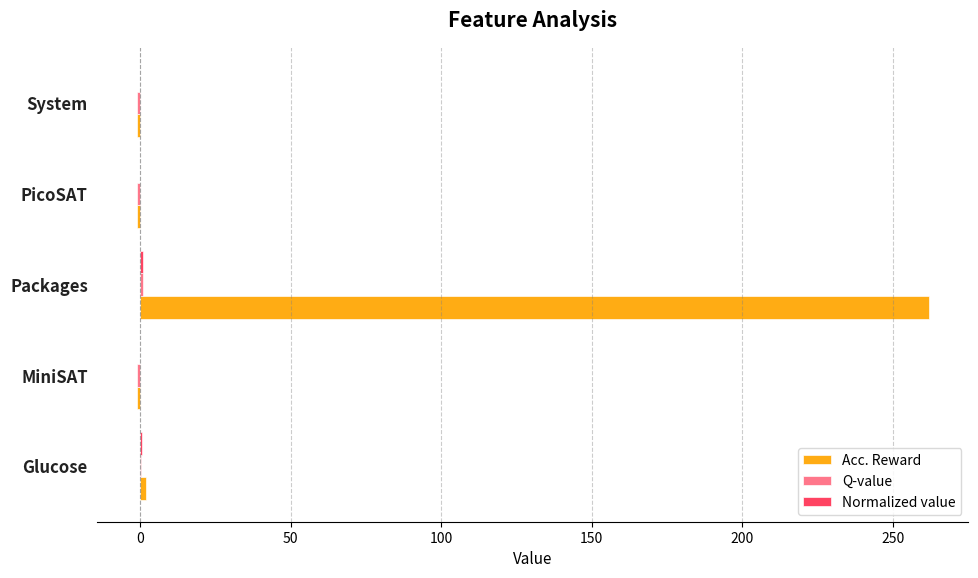

Which series has the largest total across all categories?

Acc. Reward